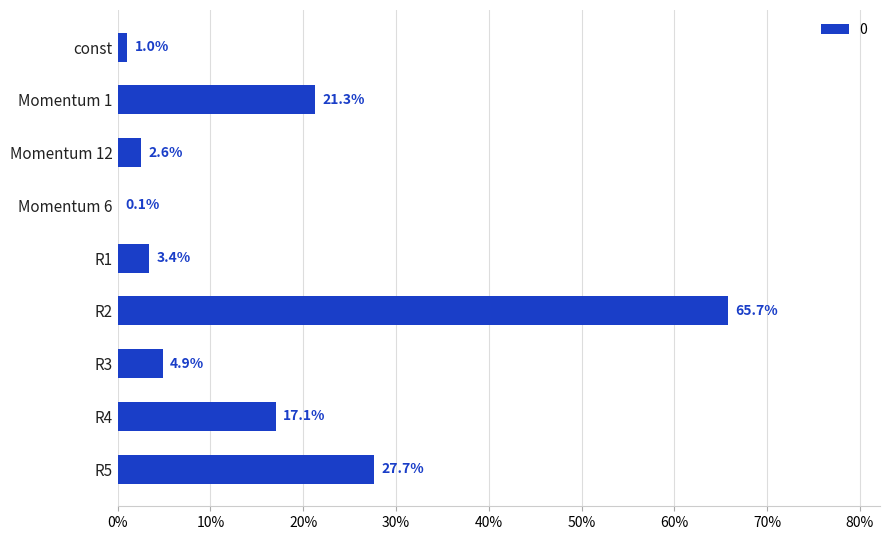

What is the average value?

0.2